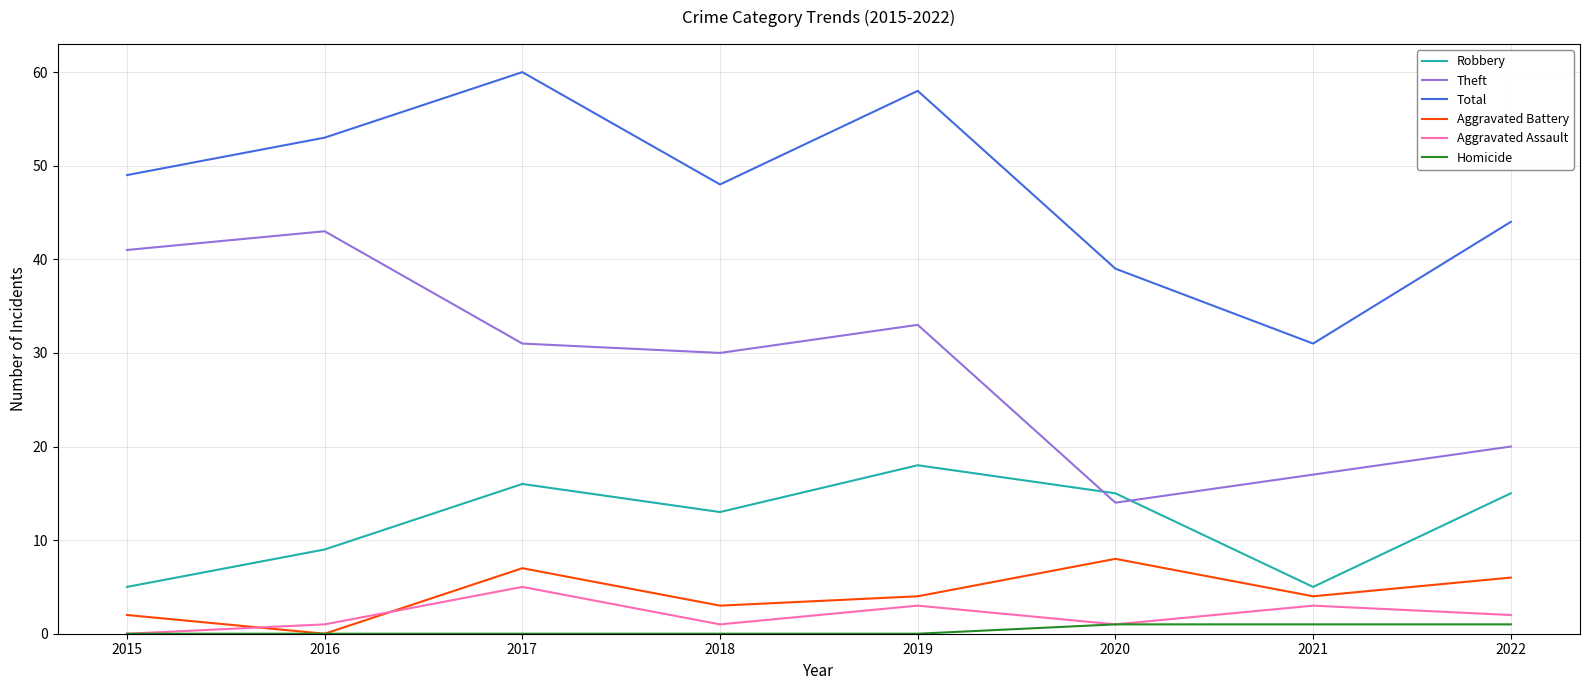

Reading right to left, extract all data points from this chart.

Robbery: 2022=15	2021=5	2020=15	2019=18	2018=13	2017=16	2016=9	2015=5
Theft: 2022=20	2021=17	2020=14	2019=33	2018=30	2017=31	2016=43	2015=41
Total: 2022=44	2021=31	2020=39	2019=58	2018=48	2017=60	2016=53	2015=49
Aggravated Battery: 2022=6	2021=4	2020=8	2019=4	2018=3	2017=7	2016=0	2015=2
Aggravated Assault: 2022=2	2021=3	2020=1	2019=3	2018=1	2017=5	2016=1	2015=0
Homicide: 2022=1	2021=1	2020=1	2019=0	2018=0	2017=0	2016=0	2015=0